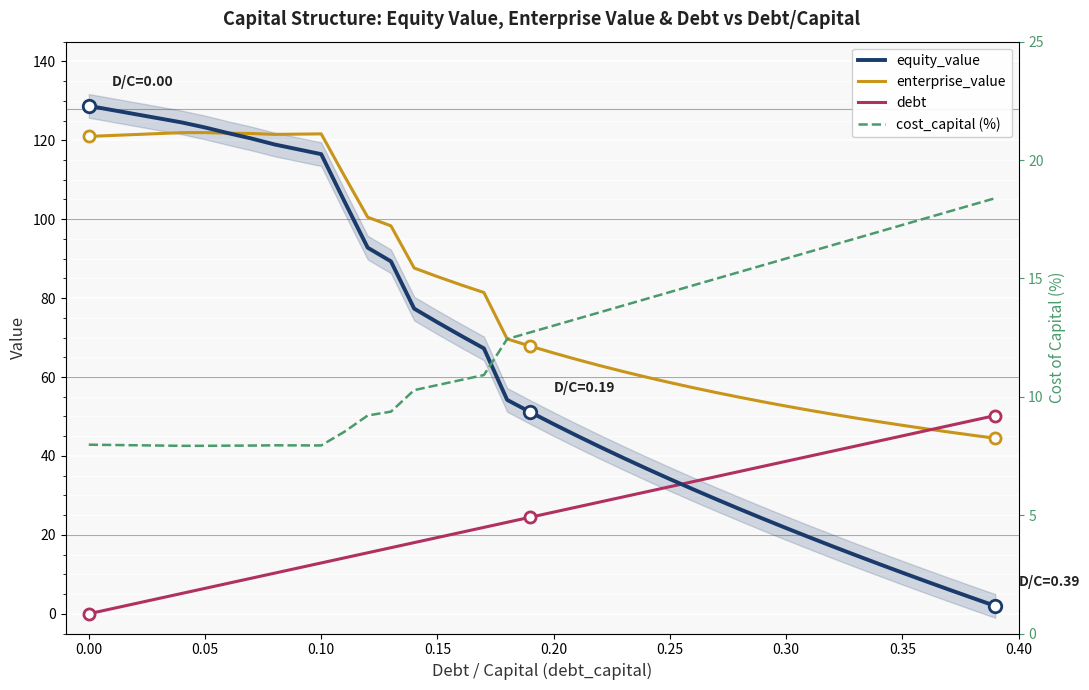

What is the average value of the debt series?

25.1